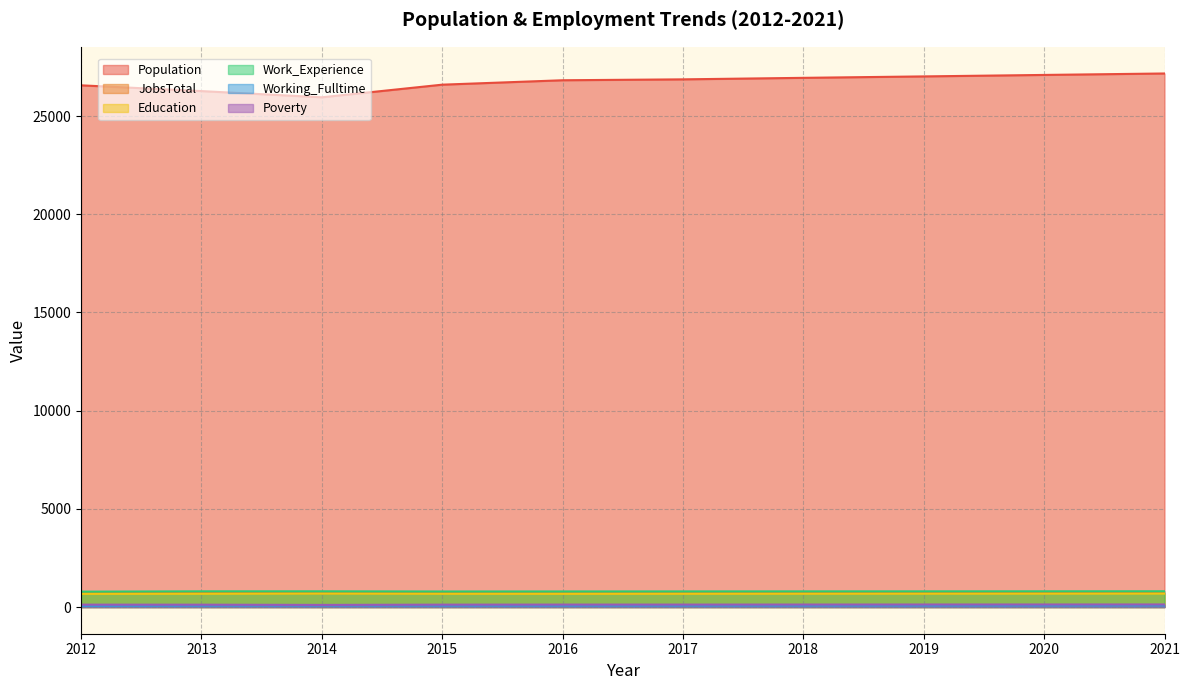

List the series in order of their peak value, lowest first.

Working_Fulltime, Poverty, Education, JobsTotal, Work_Experience, Population